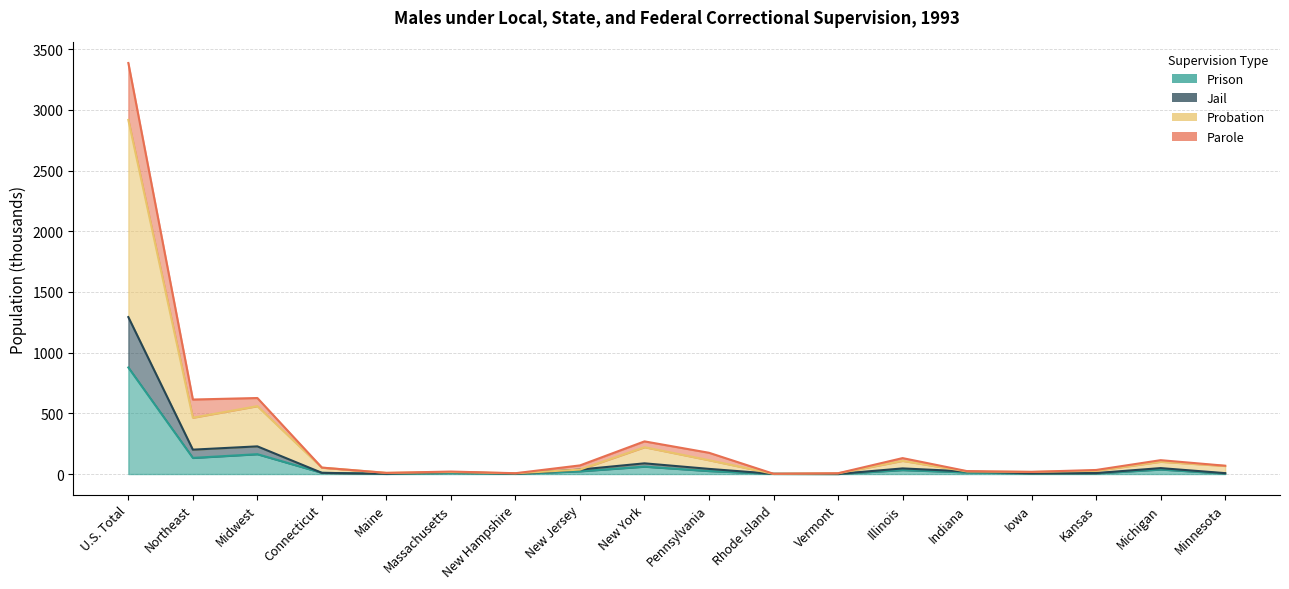

True or false: Jail and Probation intersect in this chart.

False